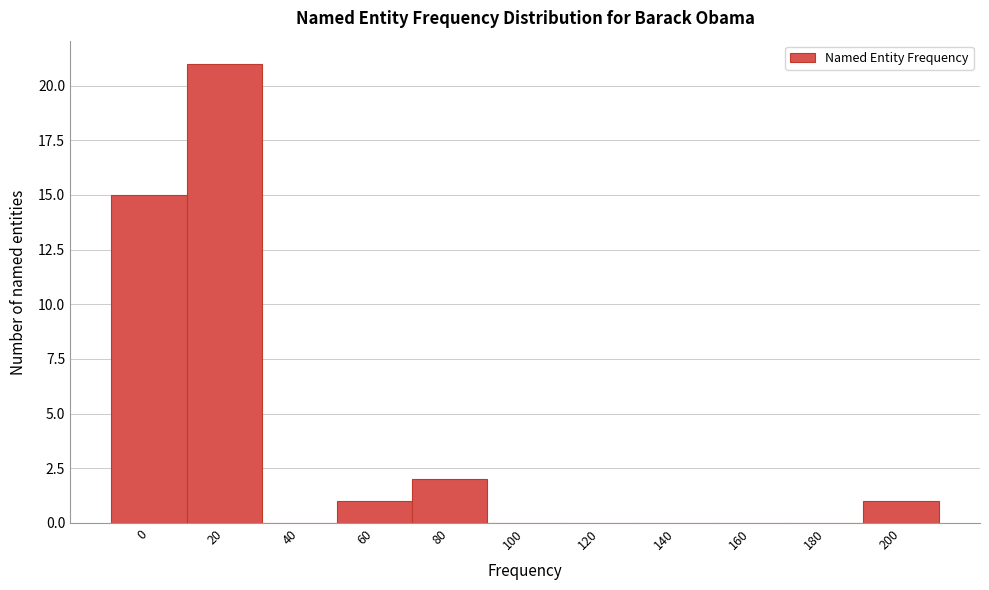

Reading left to right, transcribe all the data shown in this chart.

0=15	20=21	40=0	60=1	80=2	100=0	120=0	140=0	160=0	180=0	200=1